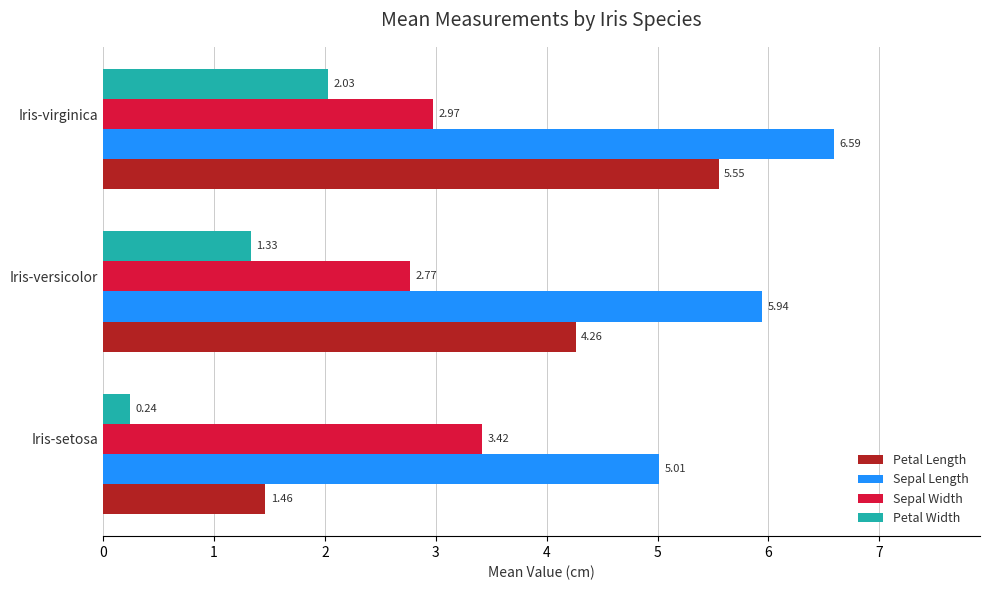

What is the average value of the Sepal Length series?

5.8